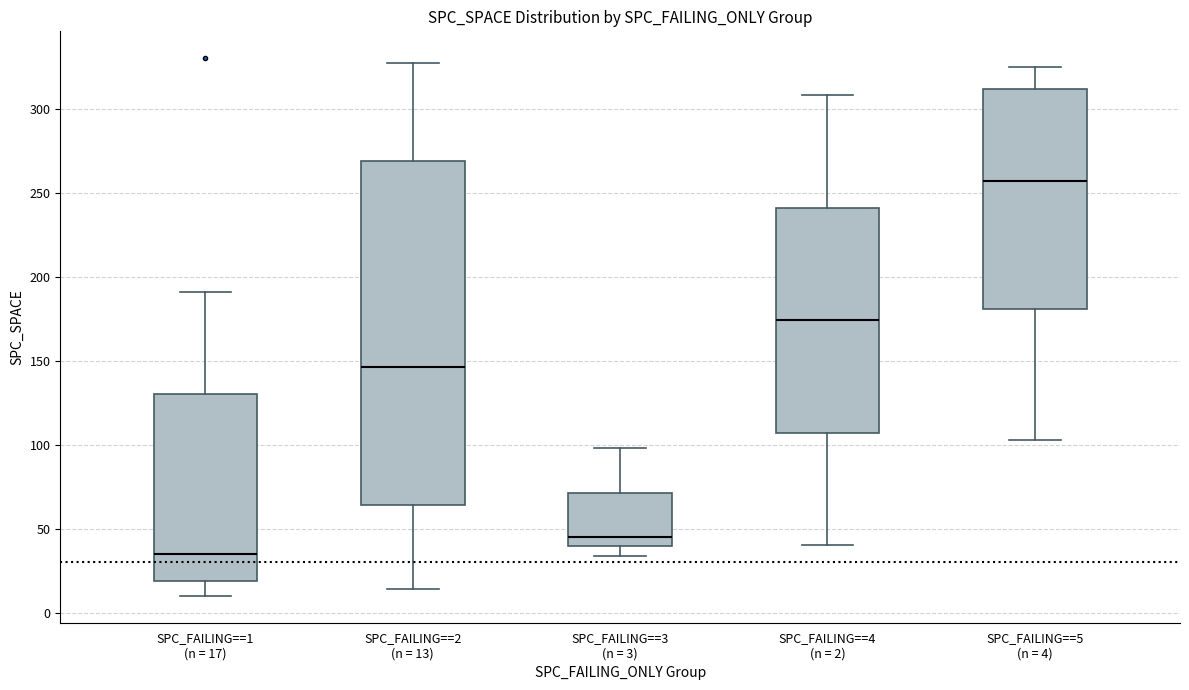

Which box has the lowest median line?

SPC_FAILING==1 (n = 17)